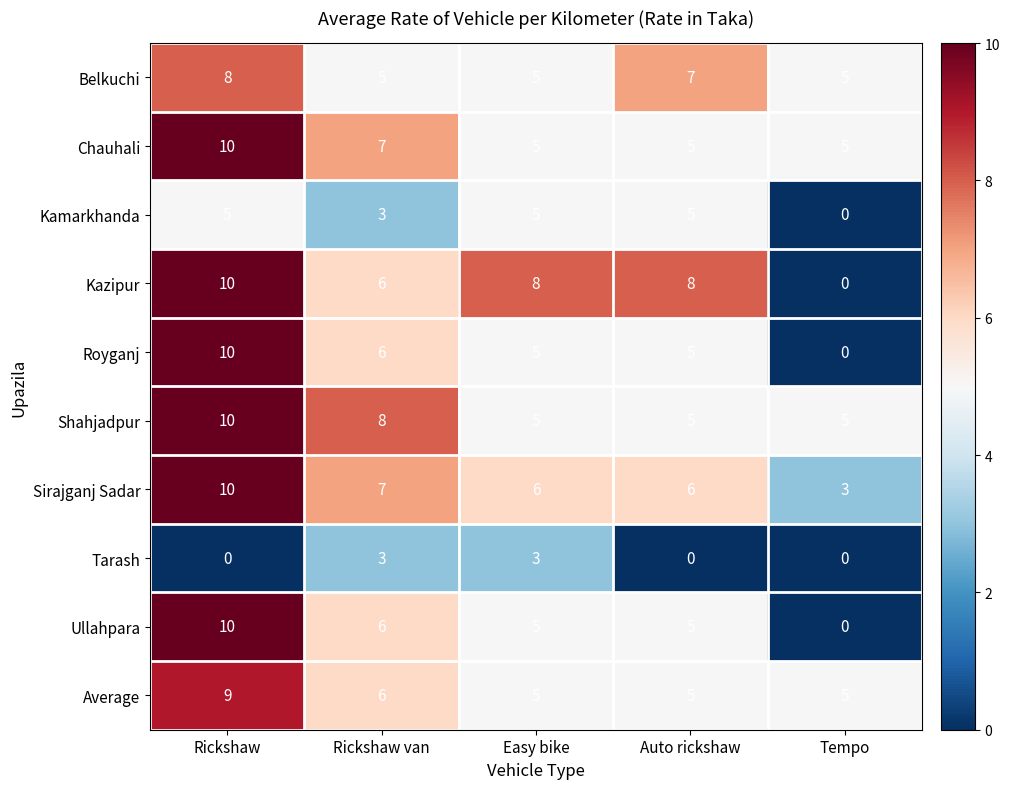

What is the difference between the maximum and second lowest values in the Sirajganj Sadar series?

4